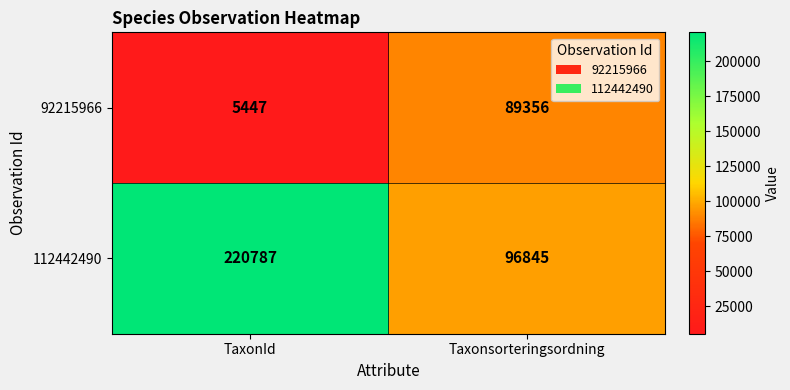

What is the average value of the 112442490 series?

158816